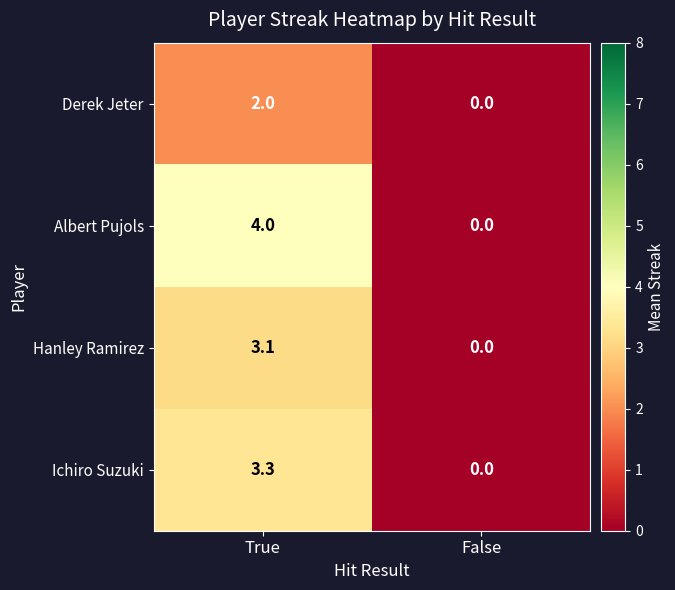

What is the total value across all series at True?

12.4